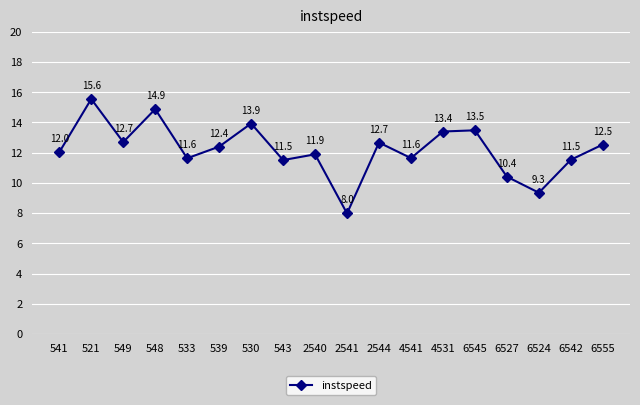

Which has a higher value, 6524 or 543?

543